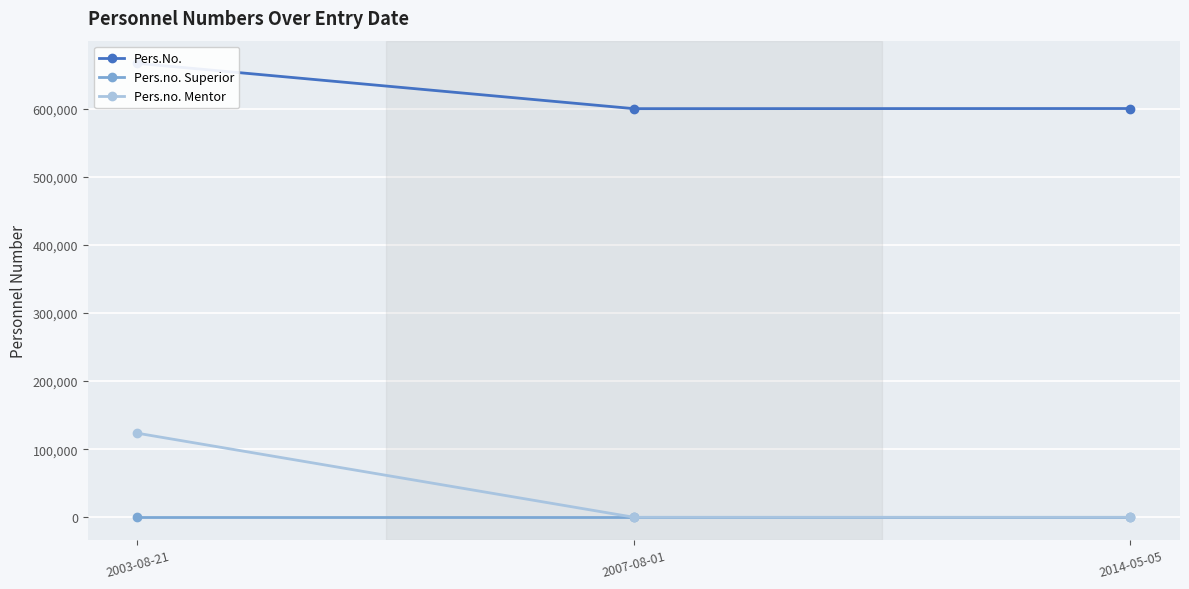

Read the Pers.no. Mentor value at 2003-08-21.

123456